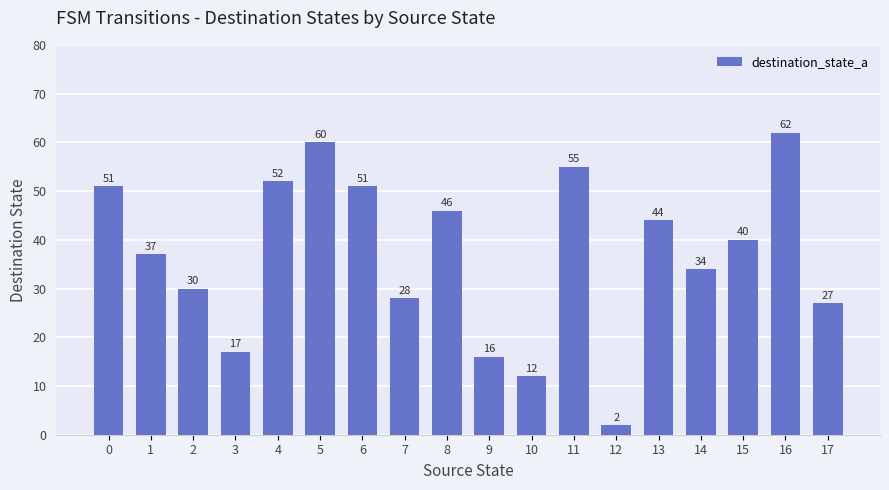

At which label is the value closest to 32?

2